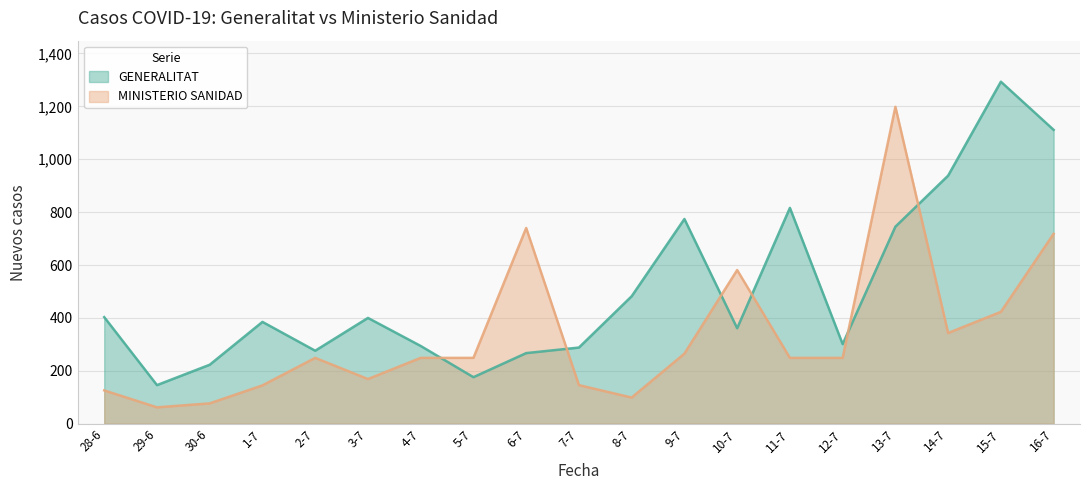

What is the sum of the MINISTERIO SANIDAD values at 7-7 and 11-7?

395